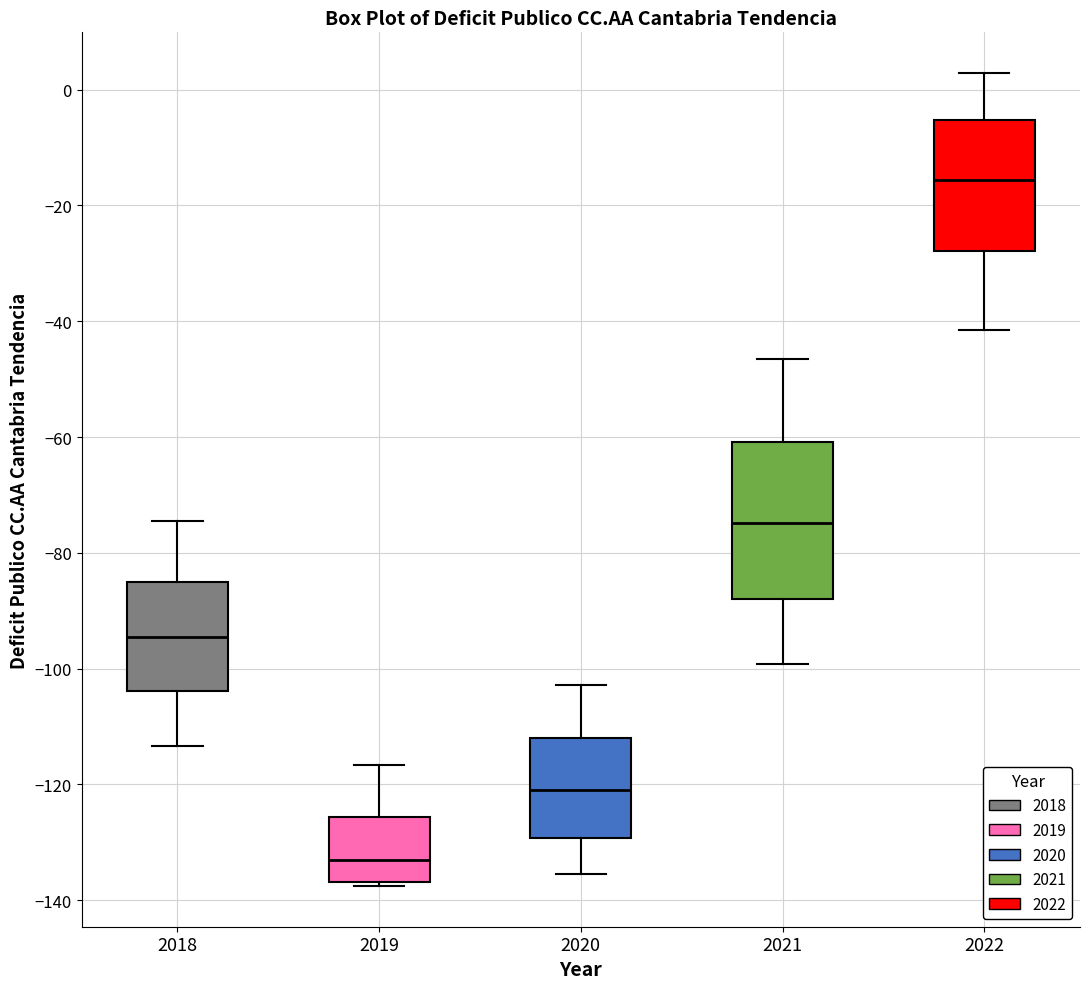

Comparing the boxes themselves (not the whiskers), which one is the tallest?

2021